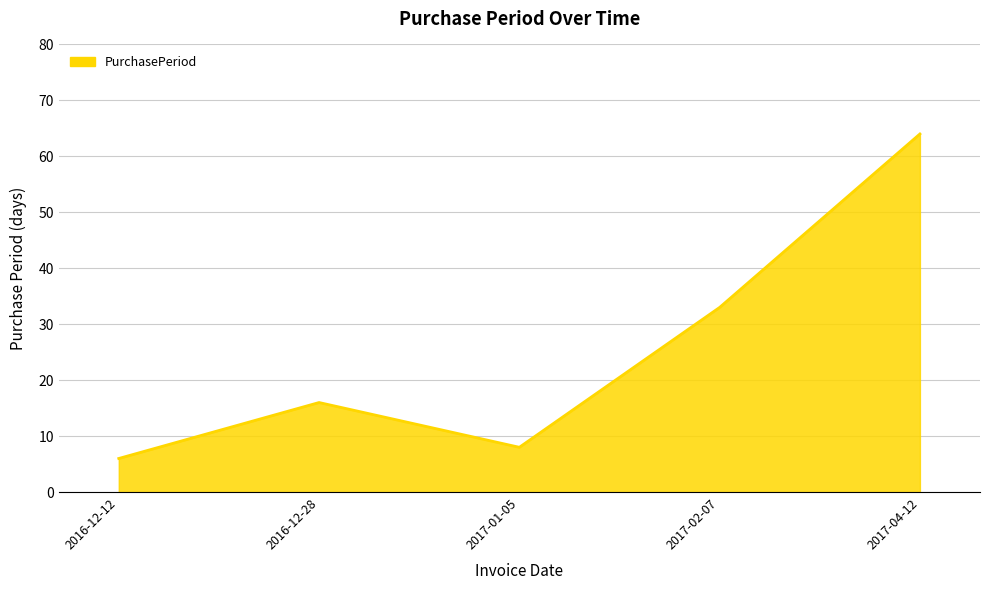

Which has a higher value, 2017-04-12 or 2016-12-28?

2017-04-12